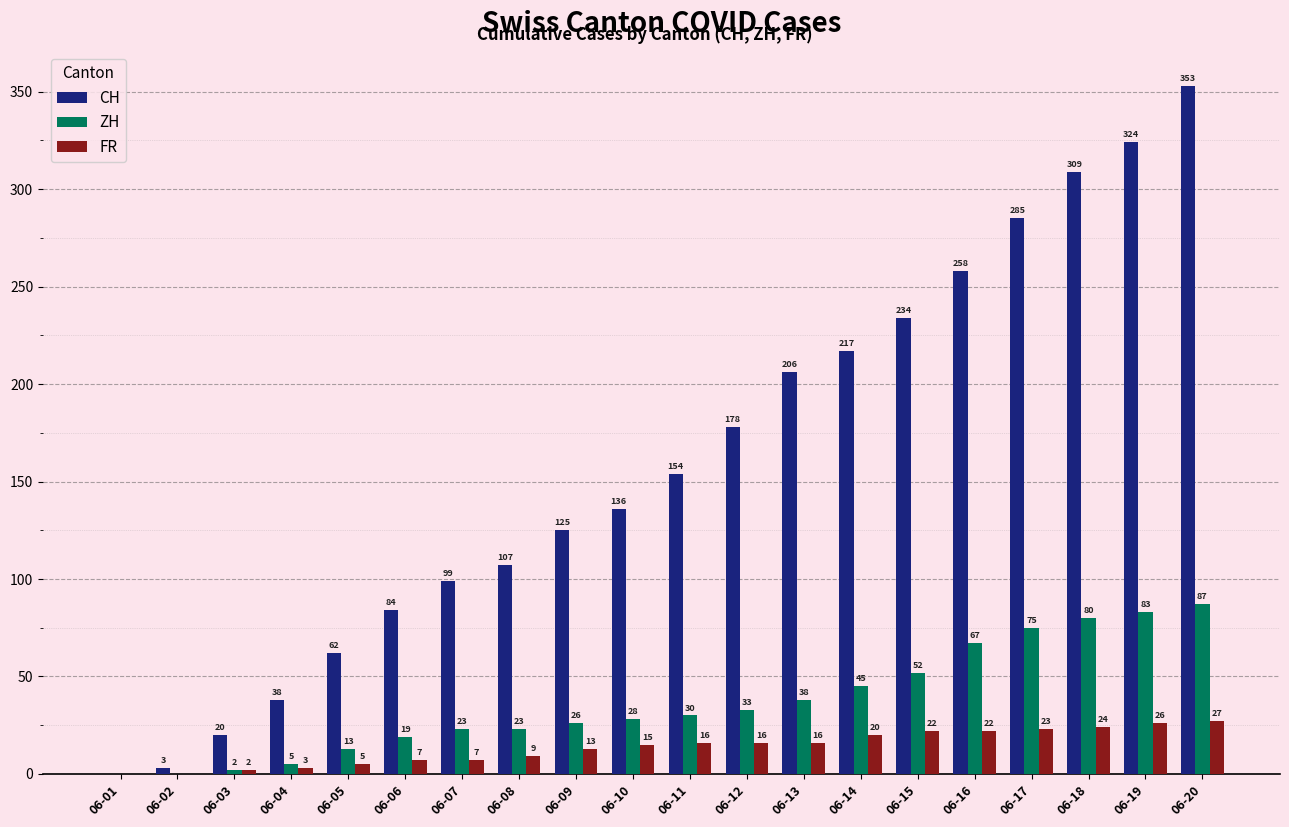

Does the chart contain stacked bars?

No